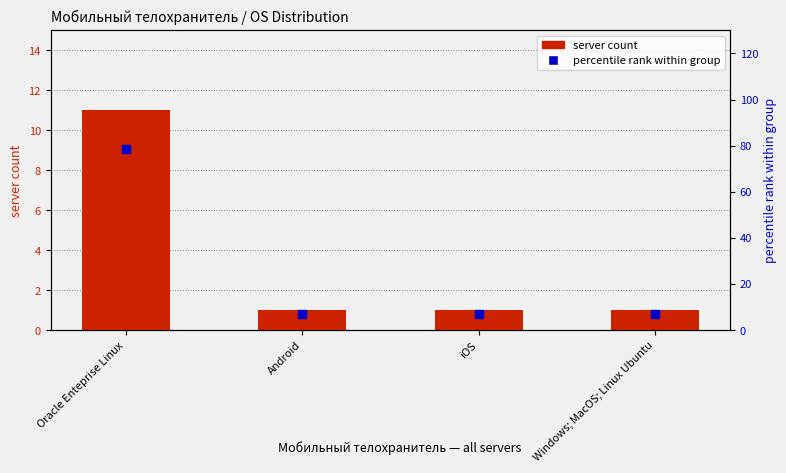

Which series has the widest spread of Y values?

percentile within OS group